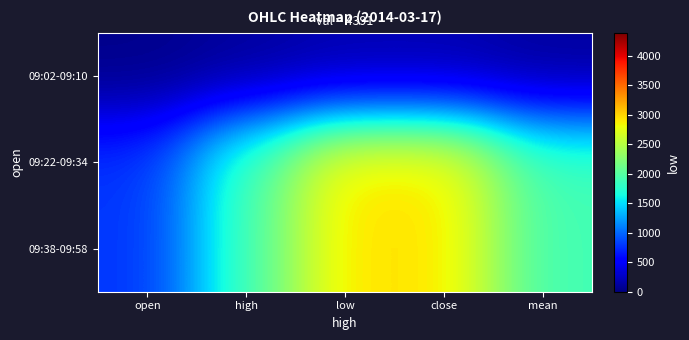

What is the spread (max minus min) of values at close?

2752.7